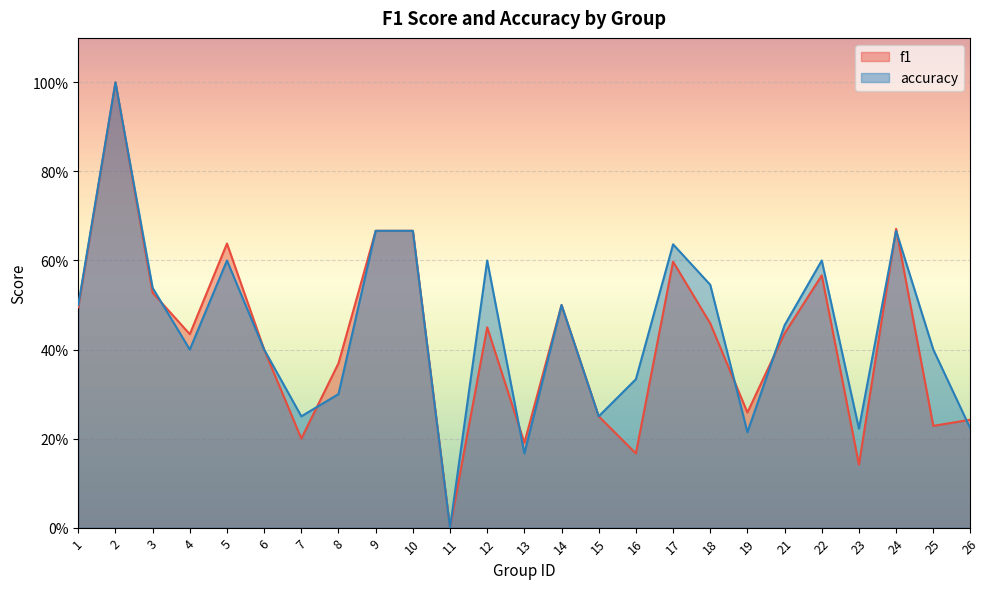

The value of f1 at 5 is 0.8. True or false?

False